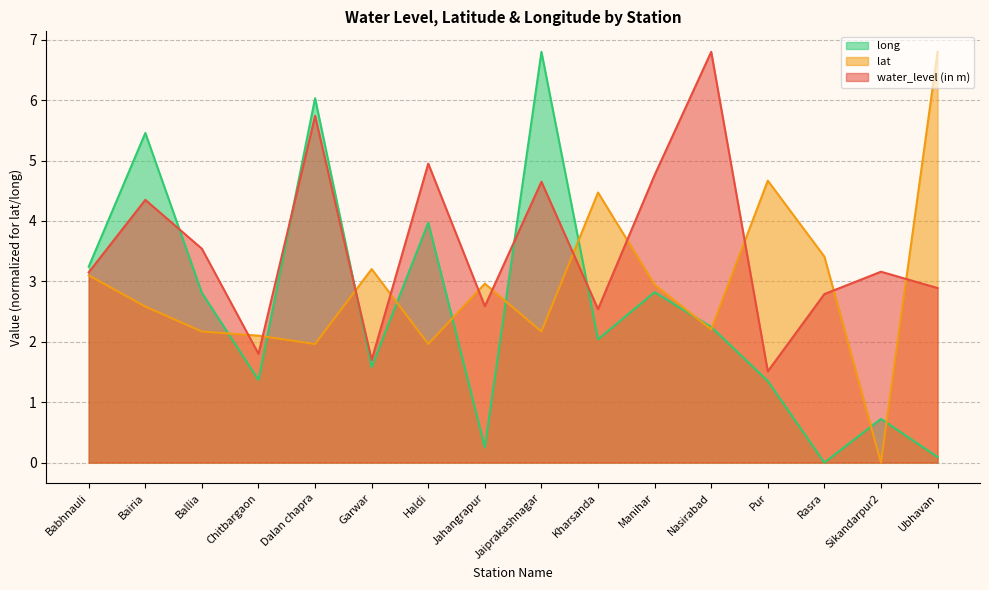

The value of lat at Bairia is 0.8. True or false?

False